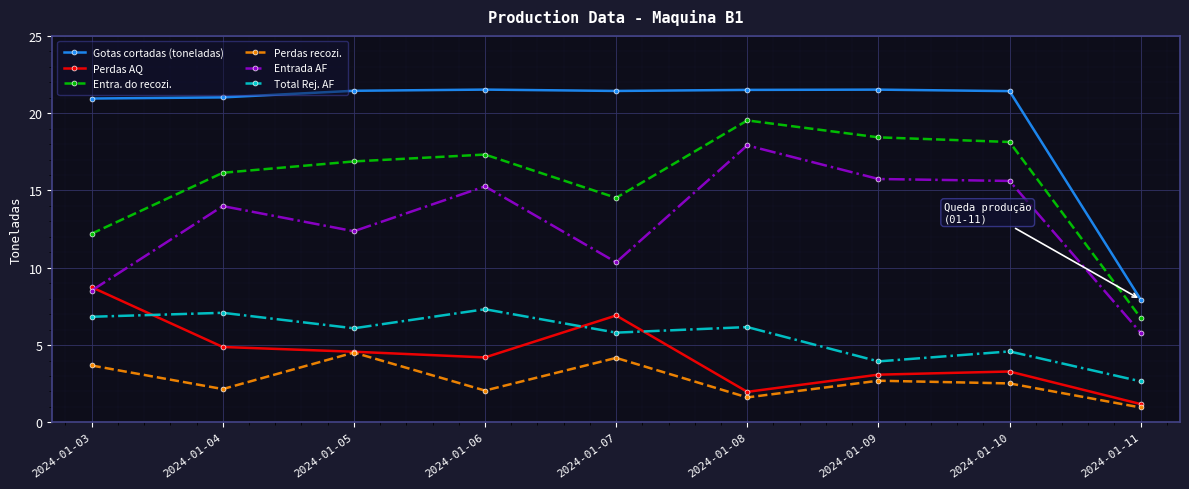

At 2024-01-06, list the series in order from largest to smallest.

Gotas cortadas (toneladas), Entra. do recozi., Entrada AF, Total Rej. AF, Perdas AQ, Perdas recozi.